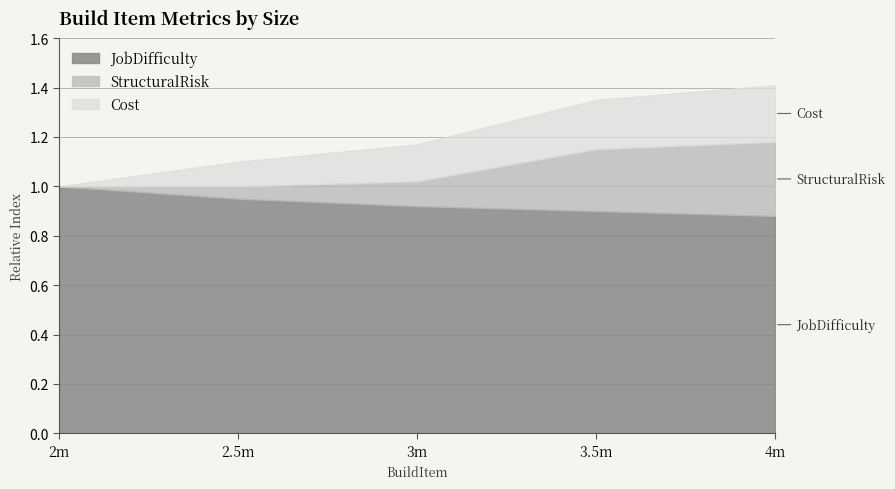

At how many categories does at least one series exceed 1?

4